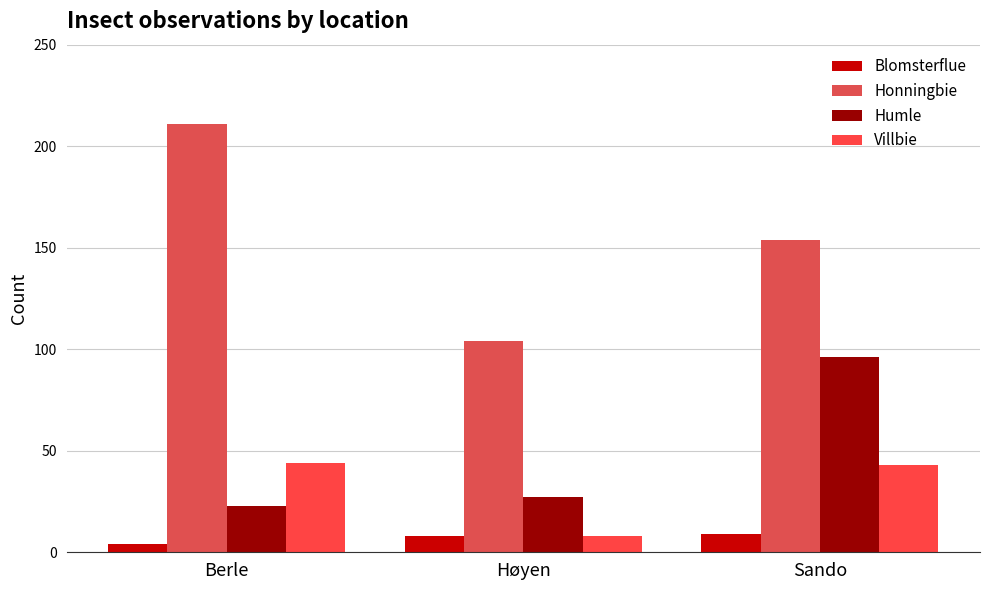

How many bars are there in total?

12